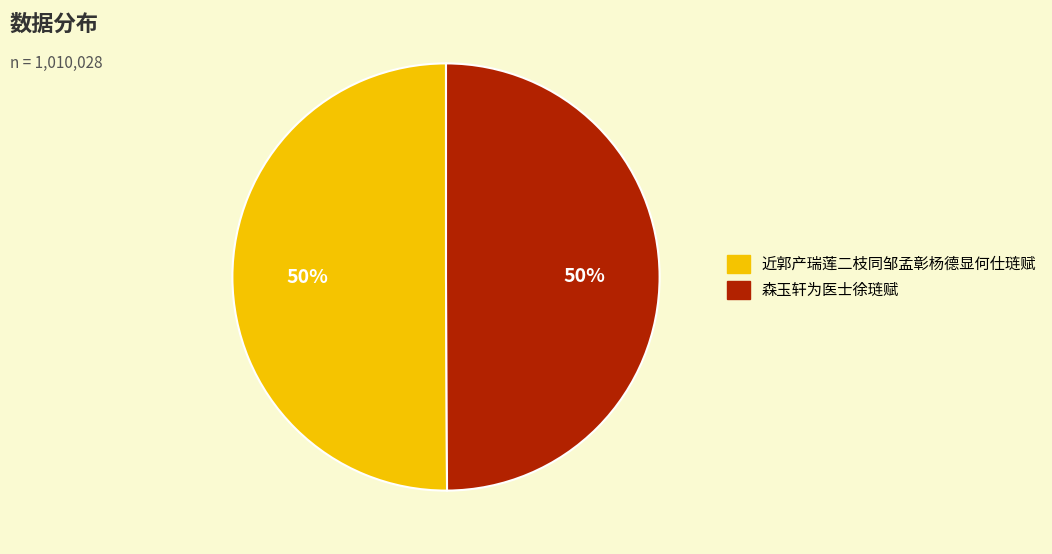

What percentage is the 森玉轩为医士徐琏赋 slice, to the nearest percent?

50%